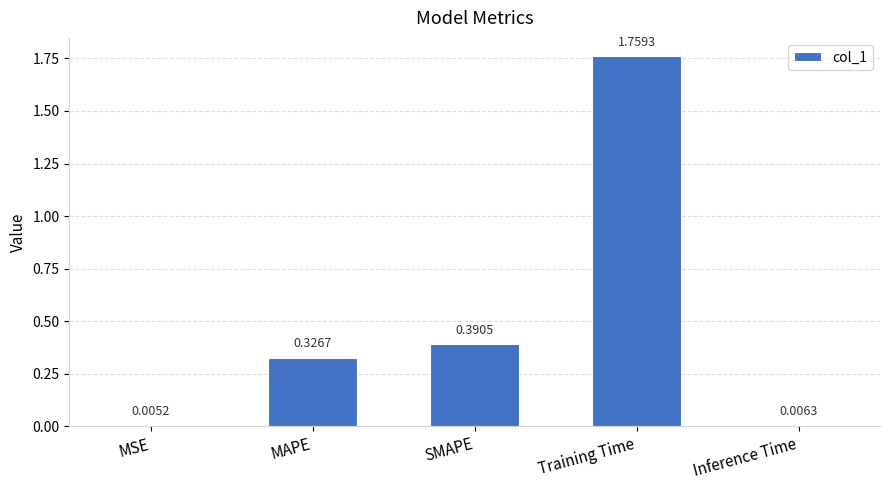

Which label corresponds to the largest value in the chart?

Training Time